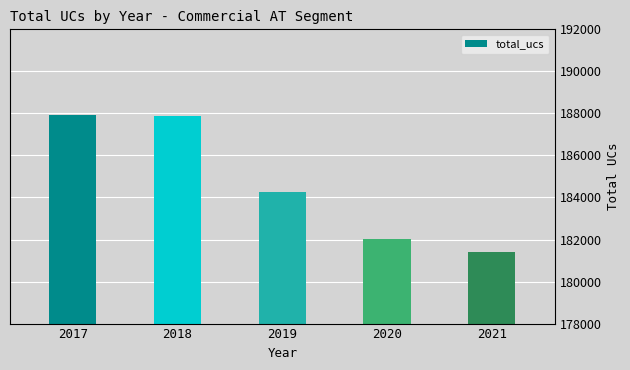

Which has a higher value, 2018 or 2019?

2018